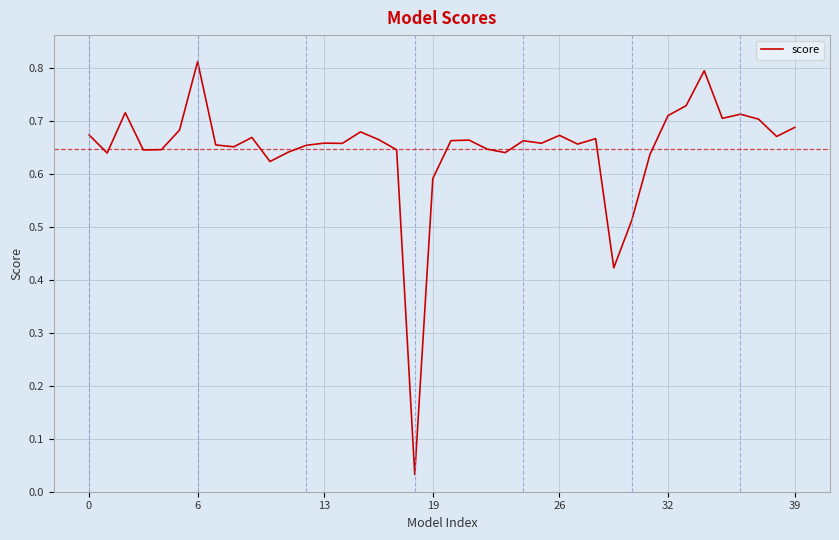

Between 26 and 19, which is larger?

26